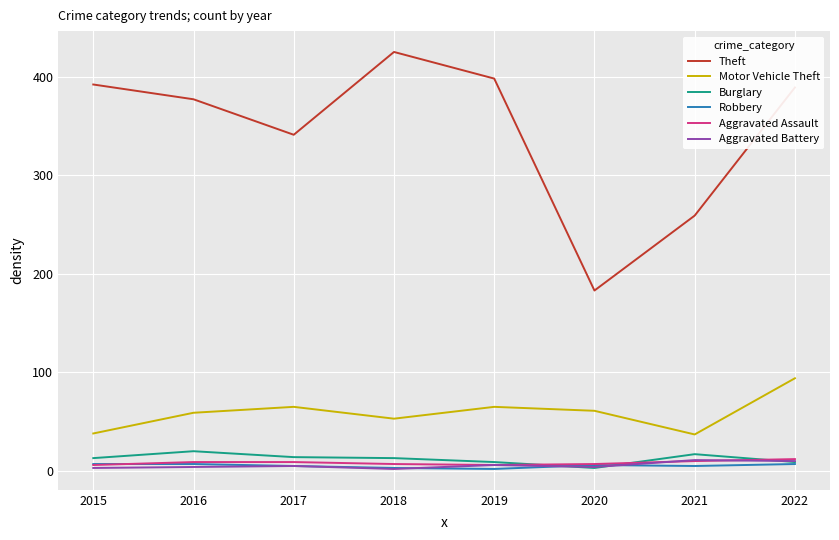

What is the difference between the maximum and second lowest values in the Theft series?

166